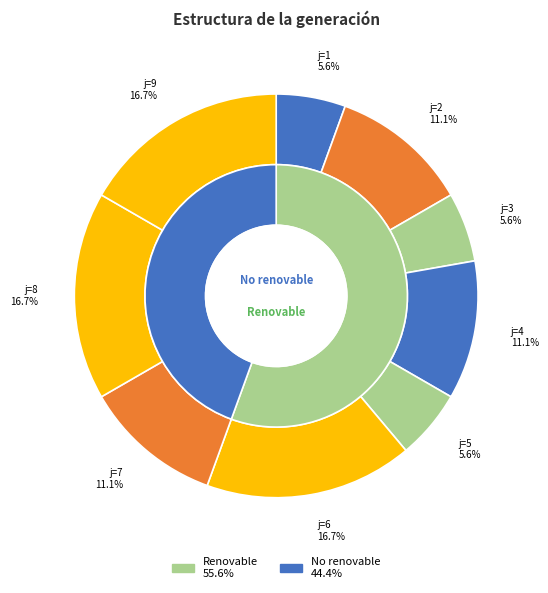

Count the number of slices in the pie.

9